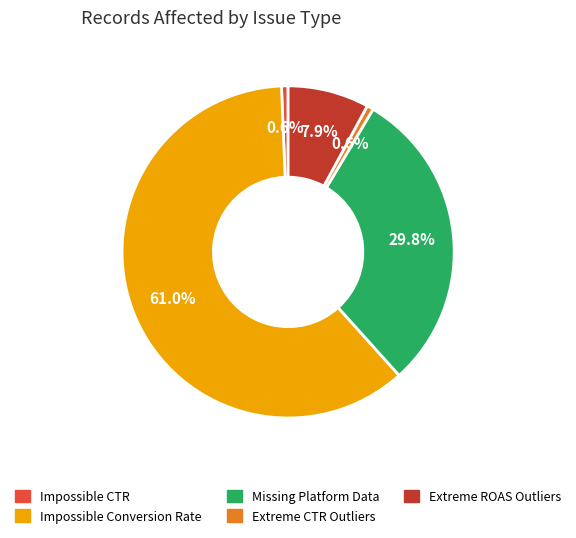

True or false: Impossible CTR accounts for 1% of the total.

True